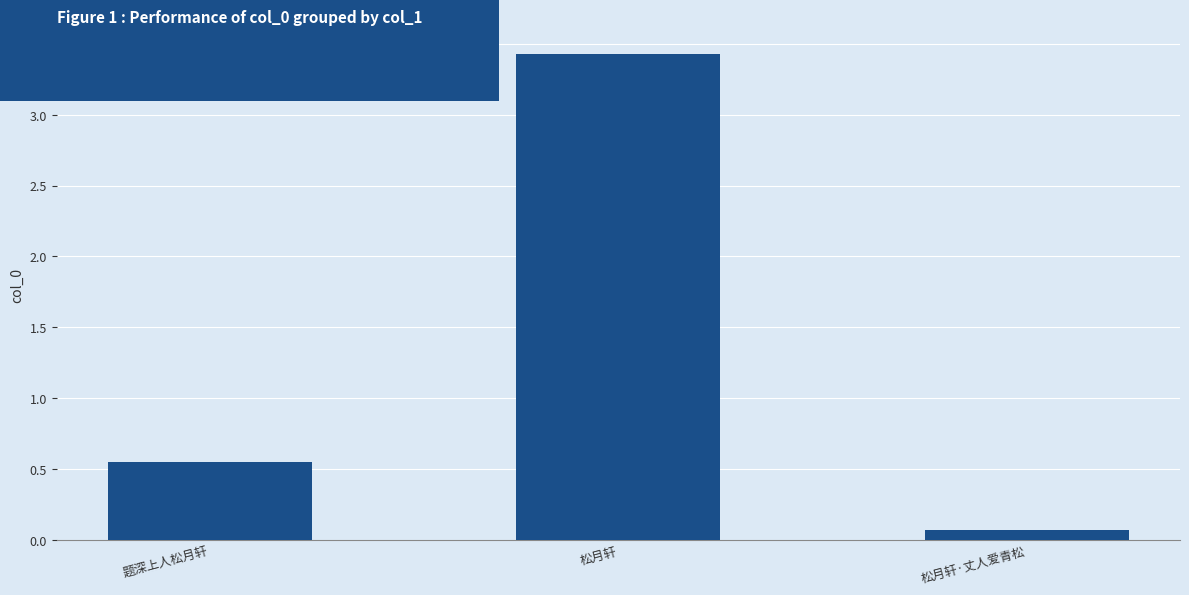

How many values are below 549069?

1